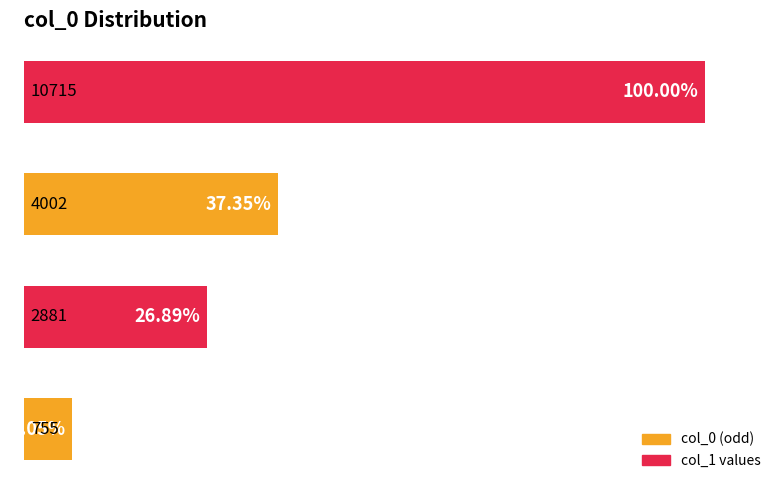

What is the difference between the maximum and minimum values?

93.0